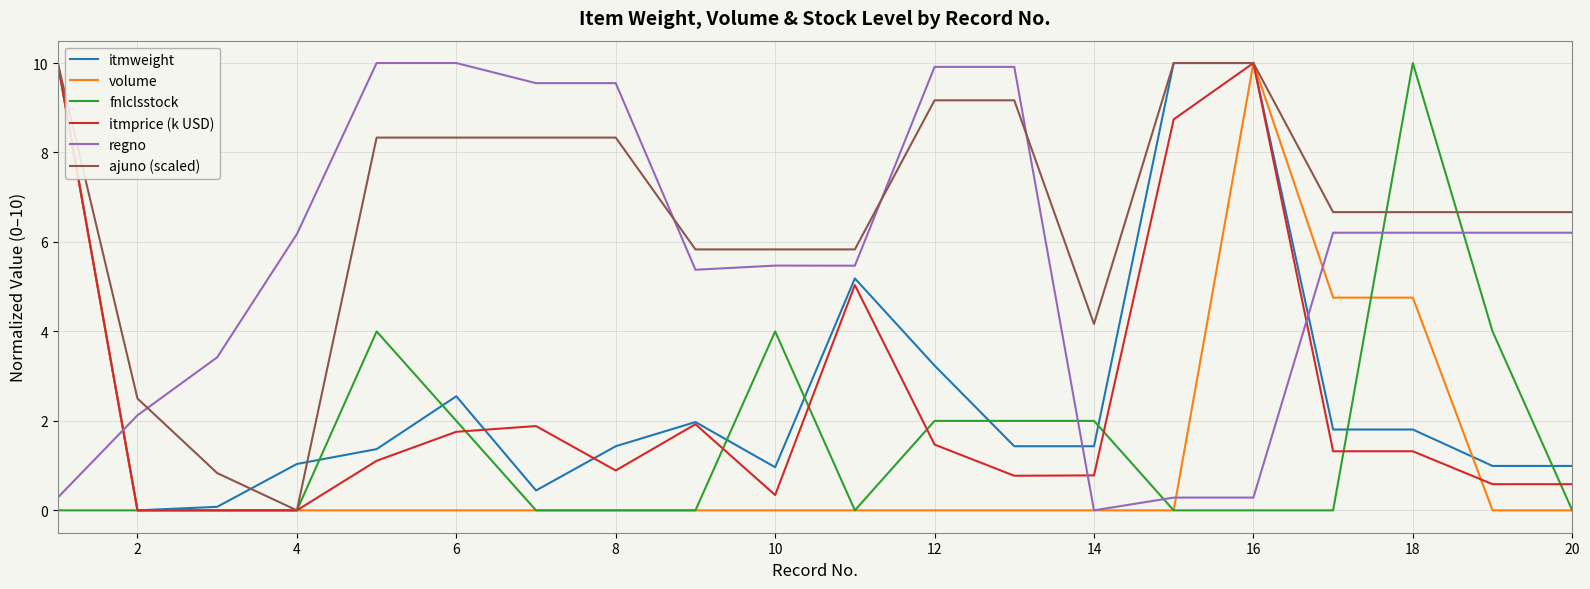

What is the greatest value displayed?

10.0